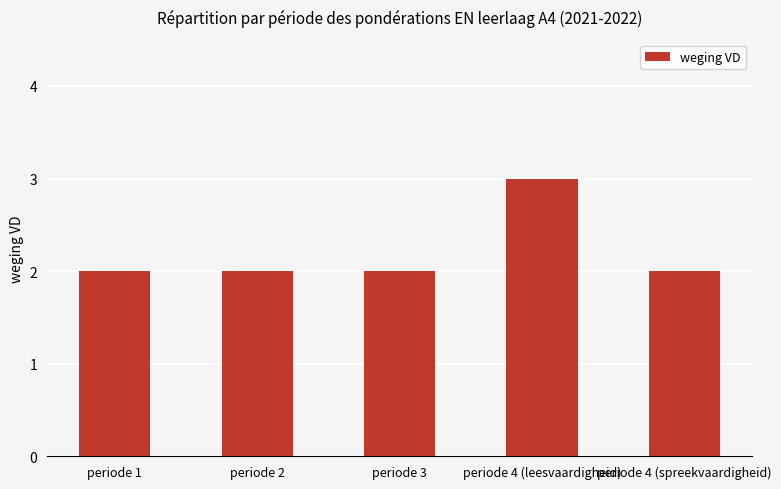

What is the average value?

2